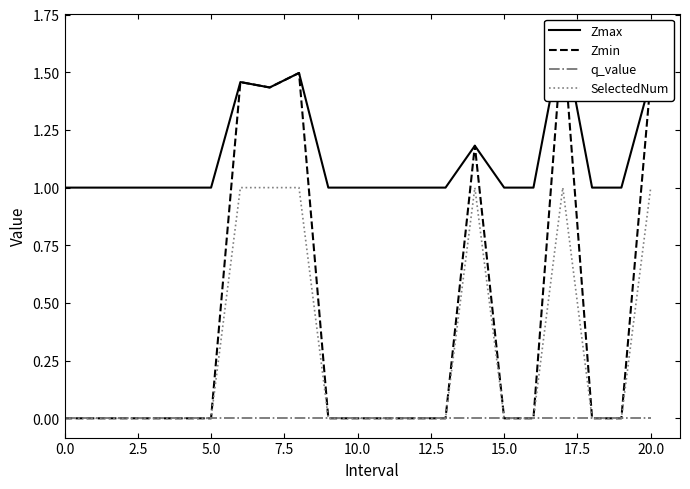

What are all the series names shown in the legend?

Zmax, Zmin, q_value, SelectedNum